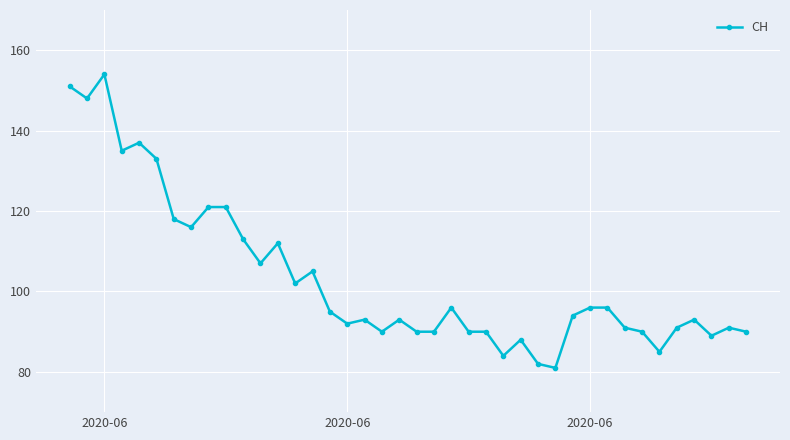

True or false: there are more than 0 points higher than both neighbors.

True